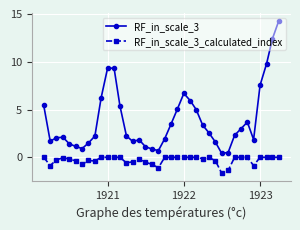

What is the average value of the RF_in_scale_3 series?

3.9